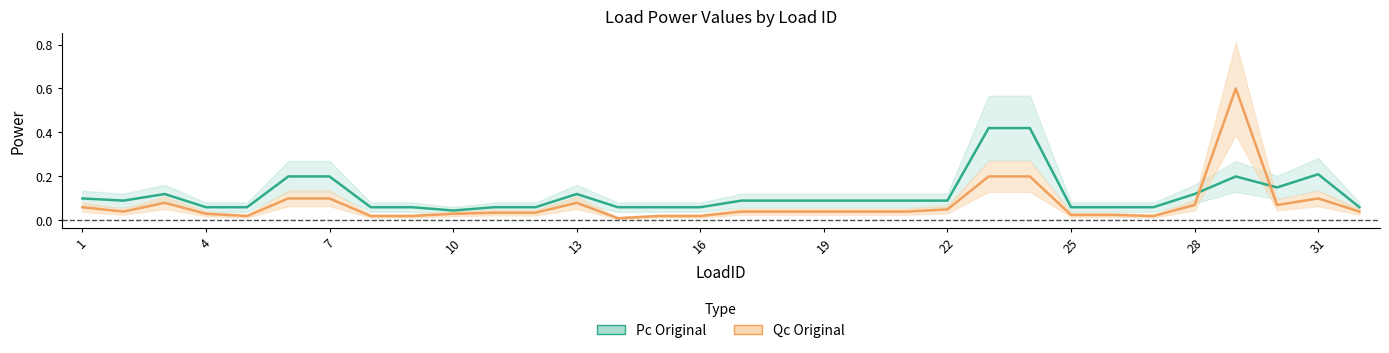

True or false: Qc Original has a value of 0.1 at 19.

False